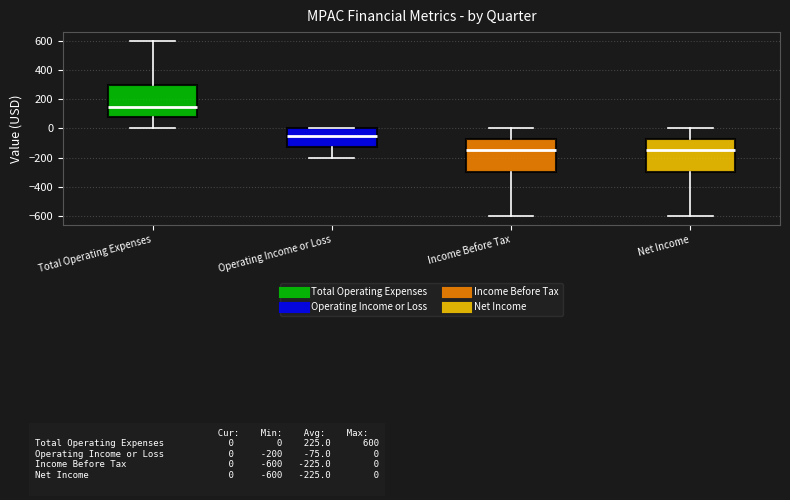

Reading left to right, transcribe this box plot: for each box, give where its median line is, the range the box spans, and where its two whiskers end, as read against the y-axis. The values are not printed on the chart, so give them approximately, as read against the axis.

Total Operating Expenses: median 160, box 80 to 300, whiskers 0 to 600
Operating Income or Loss: median -40, box -120 to 0, whiskers -200 to 0
Income Before Tax: median -140, box -300 to -80, whiskers -600 to 0
Net Income: median -140, box -300 to -80, whiskers -600 to 0